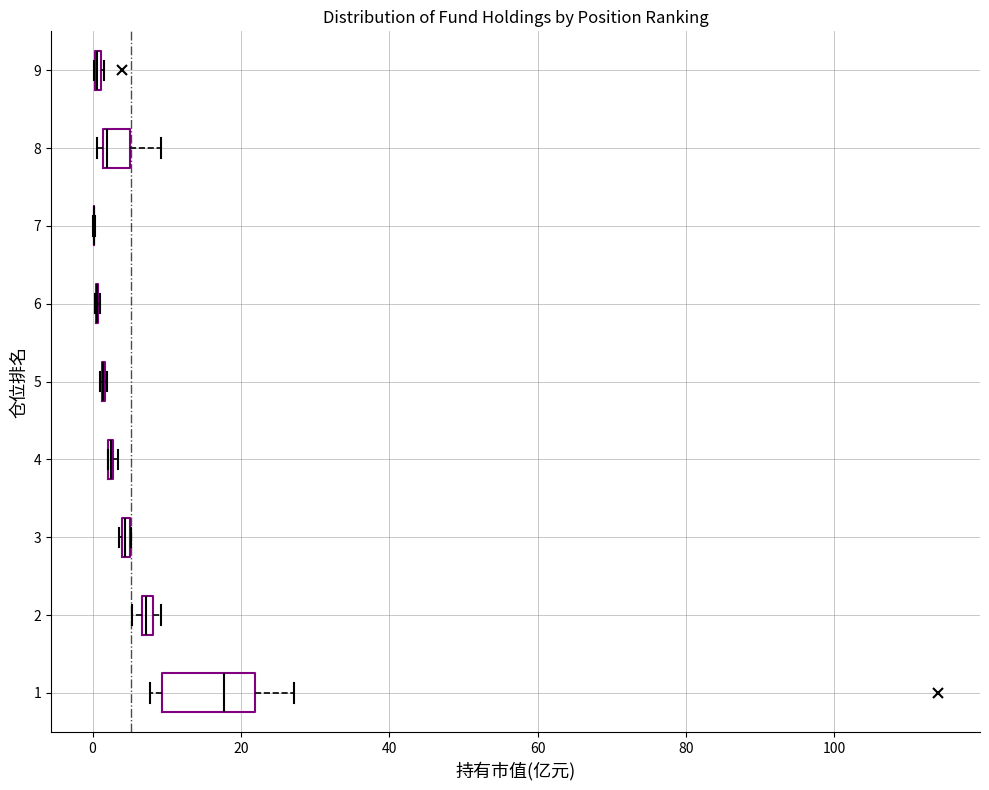

Which box is the widest, from its left edge to its right edge?

1